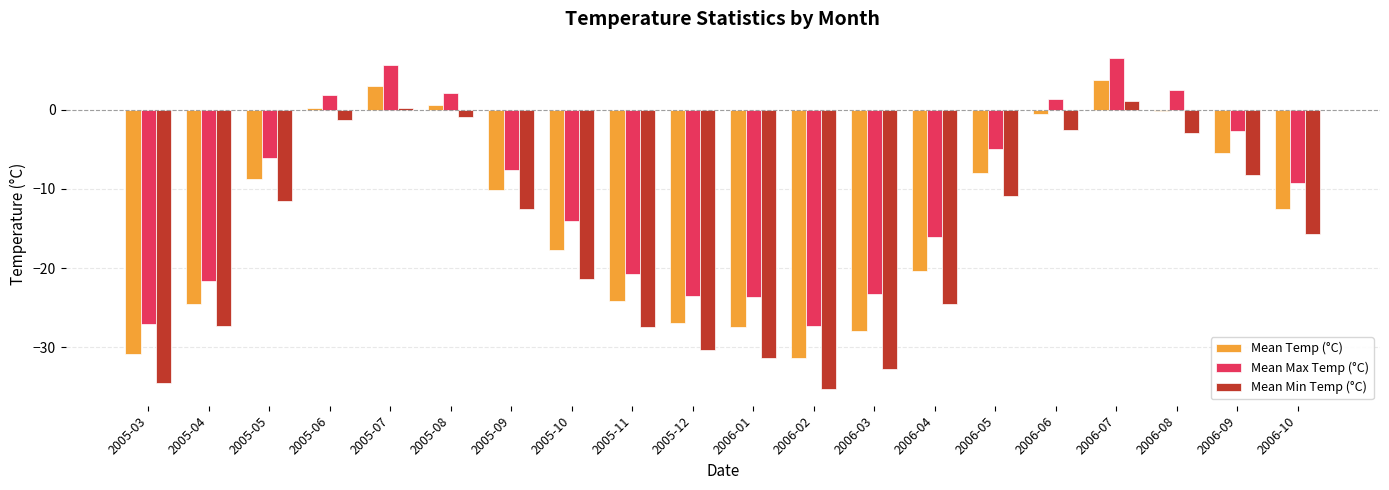

True or false: Mean Min Temp (°C) has a value of -3.3 at 2006-09.

False